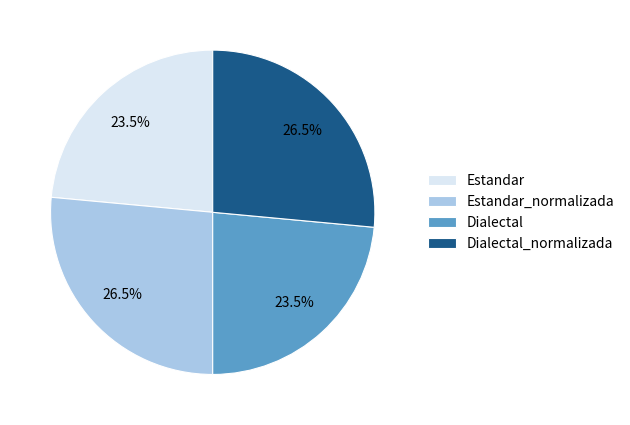

What percentage is NOT represented by Dialectal_normalizada?

73.5%